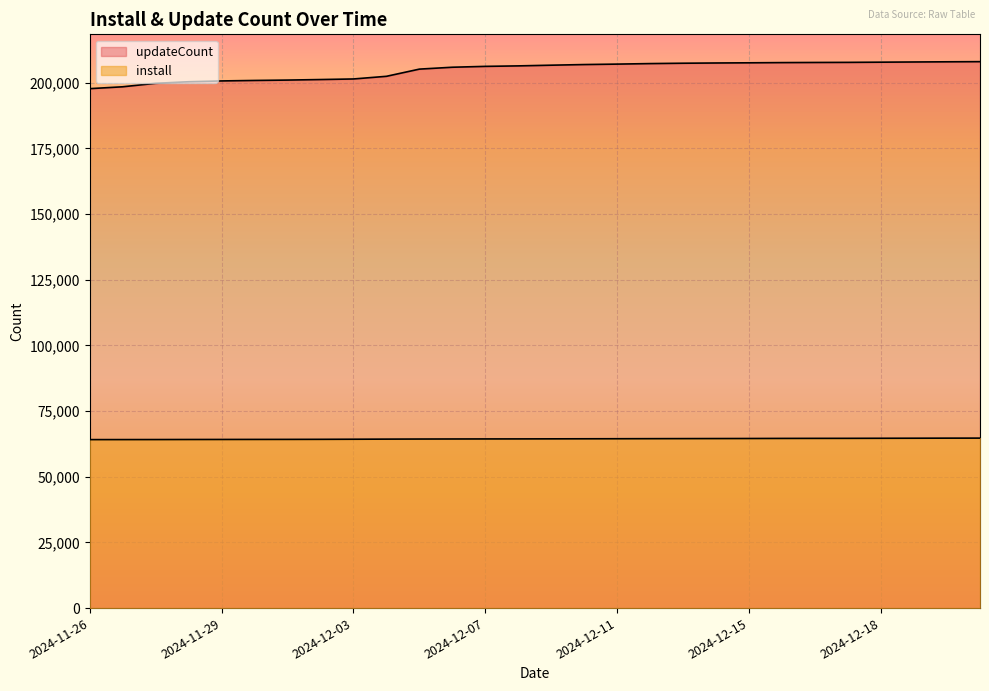

What is the difference between the maximum and second lowest values in the updateCount series?

9566